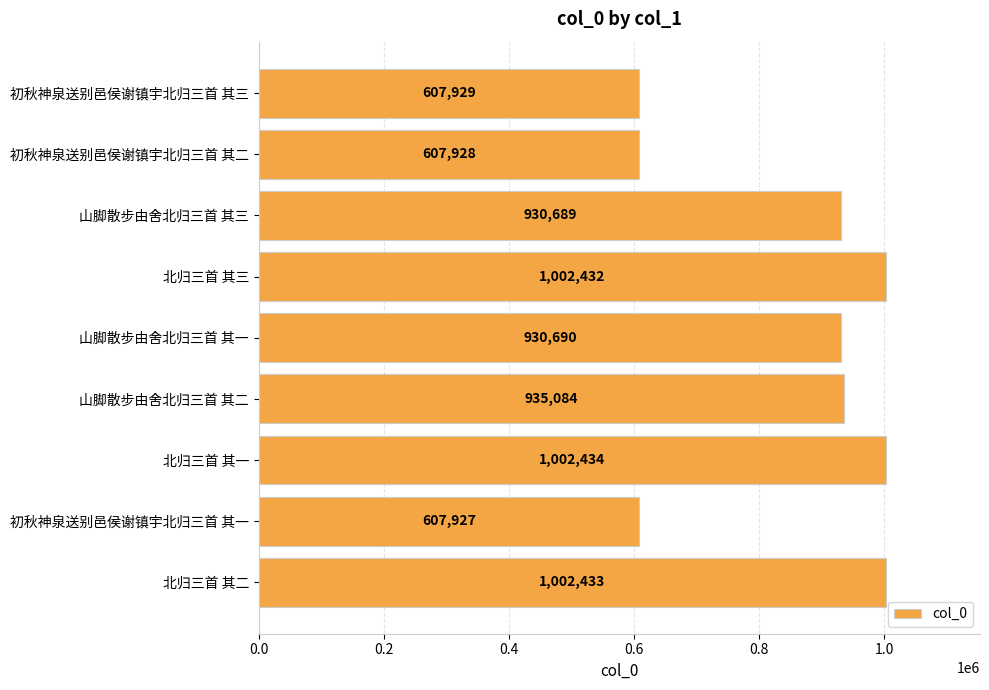

What is the average value?

847505